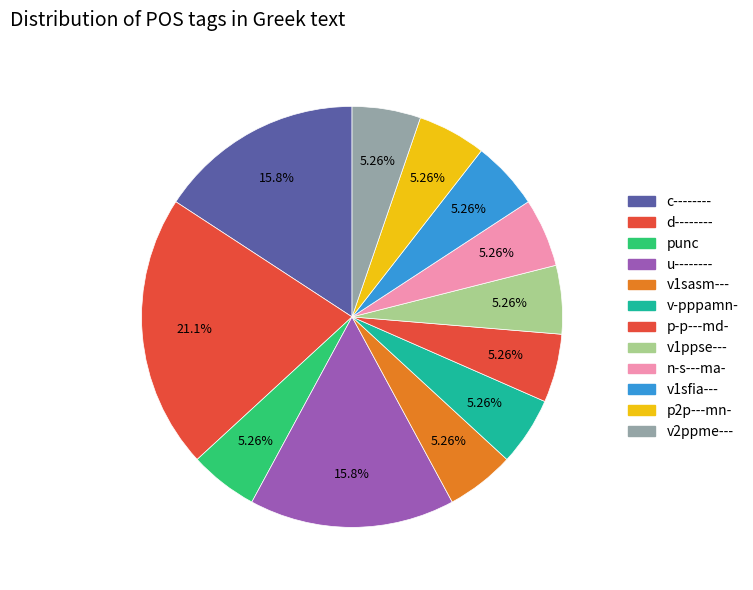

How many slices are in this pie chart?

12